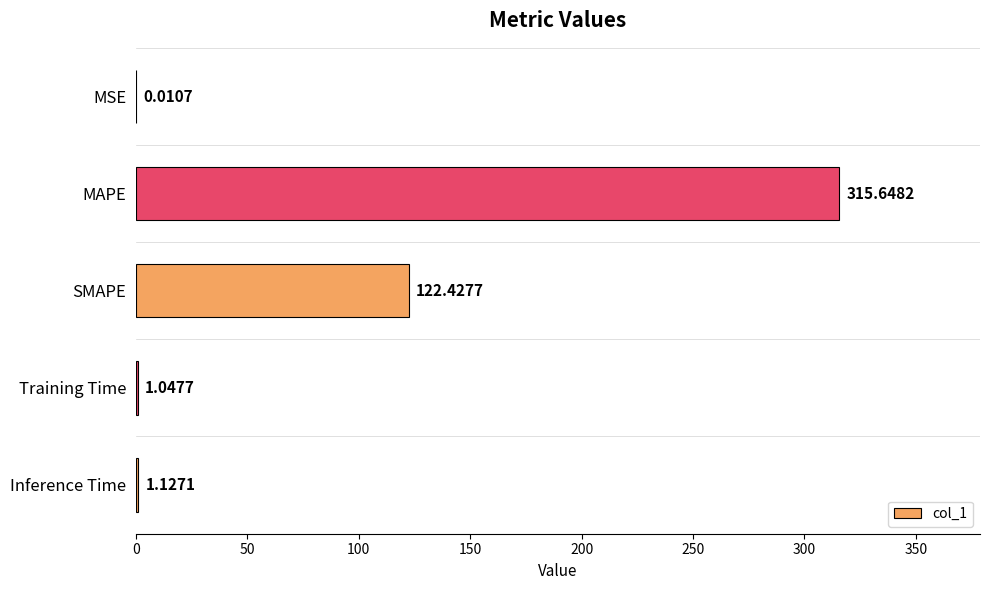

Where is the data nearest to the value 157?

SMAPE